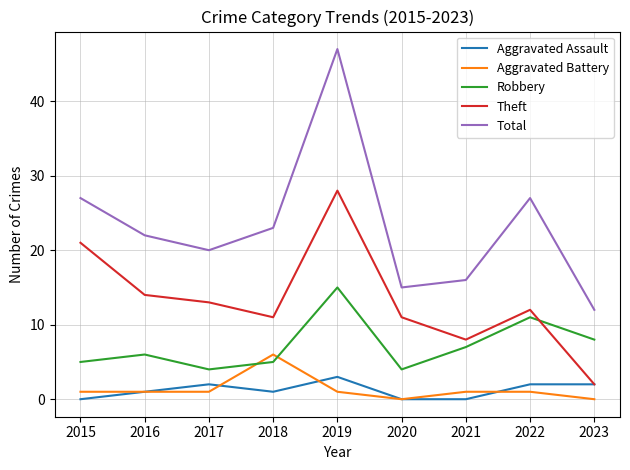

True or false: Robbery and Total intersect in this chart.

False